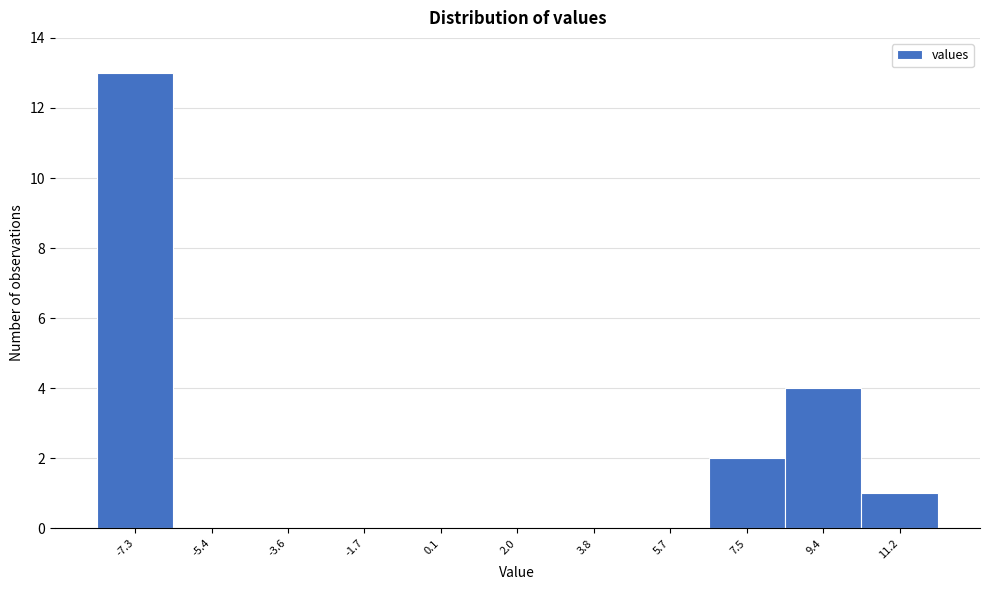

Reading left to right, list all the values displayed in this chart.

-7.3=13	-5.4=0	-3.6=0	-1.7=0	0.1=0	2.0=0	3.8=0	5.7=0	7.5=2	9.4=4	11.2=1